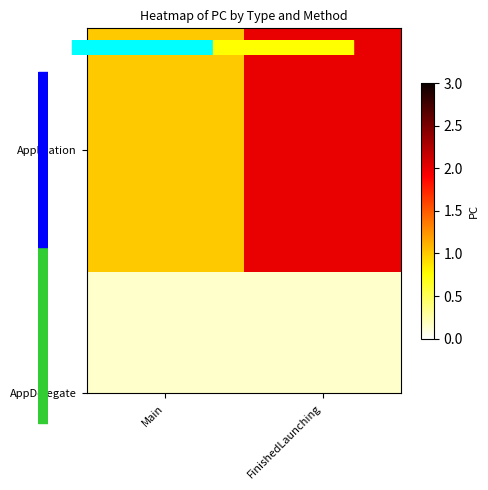

What is the ratio of the value at FinishedLaunching to the value at Main?

2.0